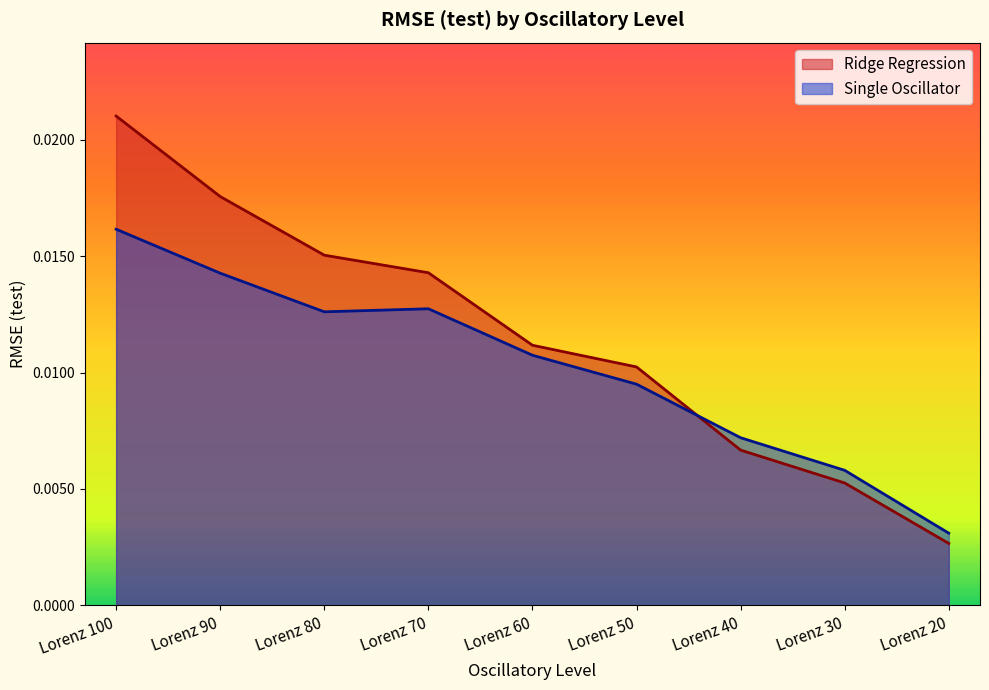

The value of Ridge Regression at Lorenz 70 is 0.0. True or false?

True